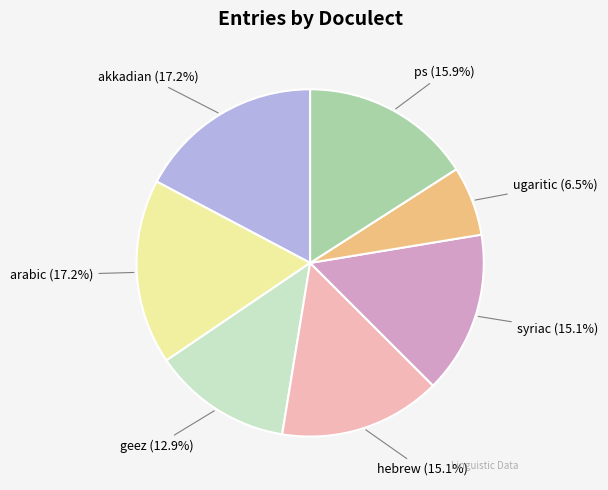

Does any single category account for the majority?

No